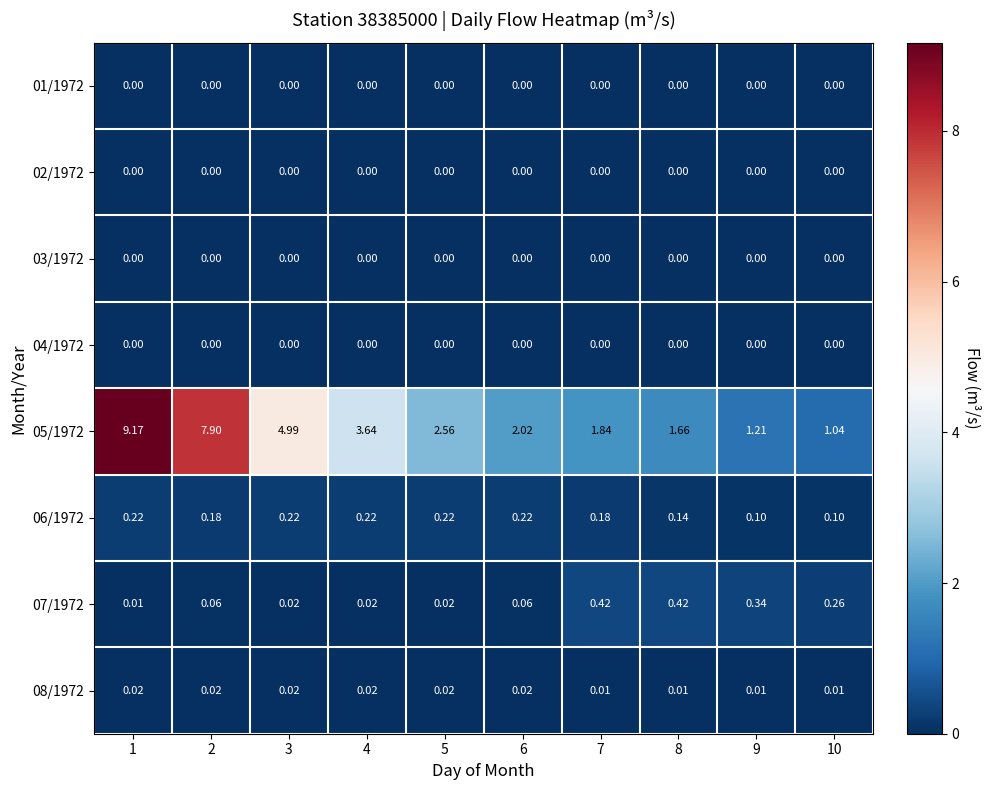

At which category is the sum across all series the highest?

1